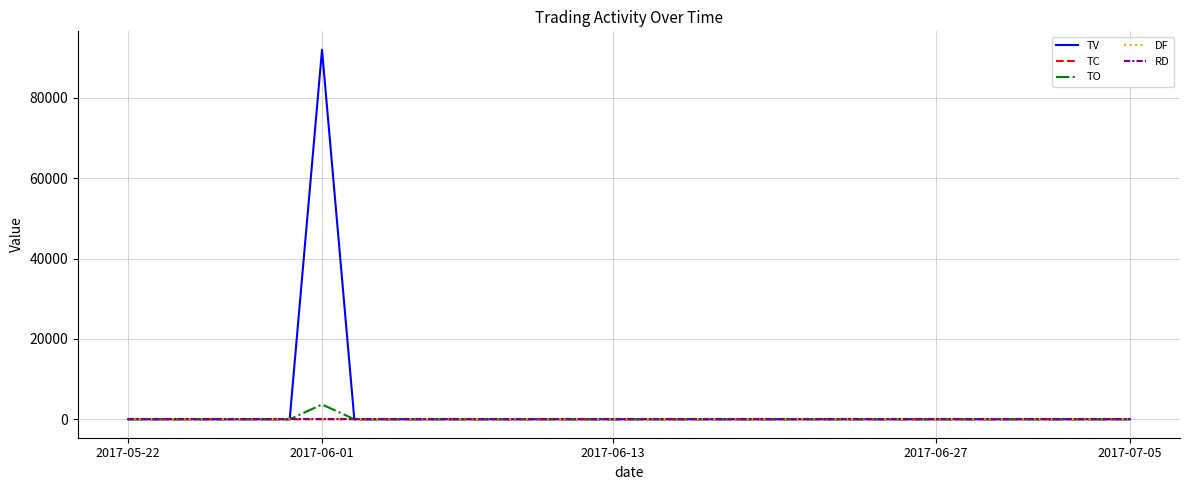

Does the chart display data point markers on the line(s)?

No